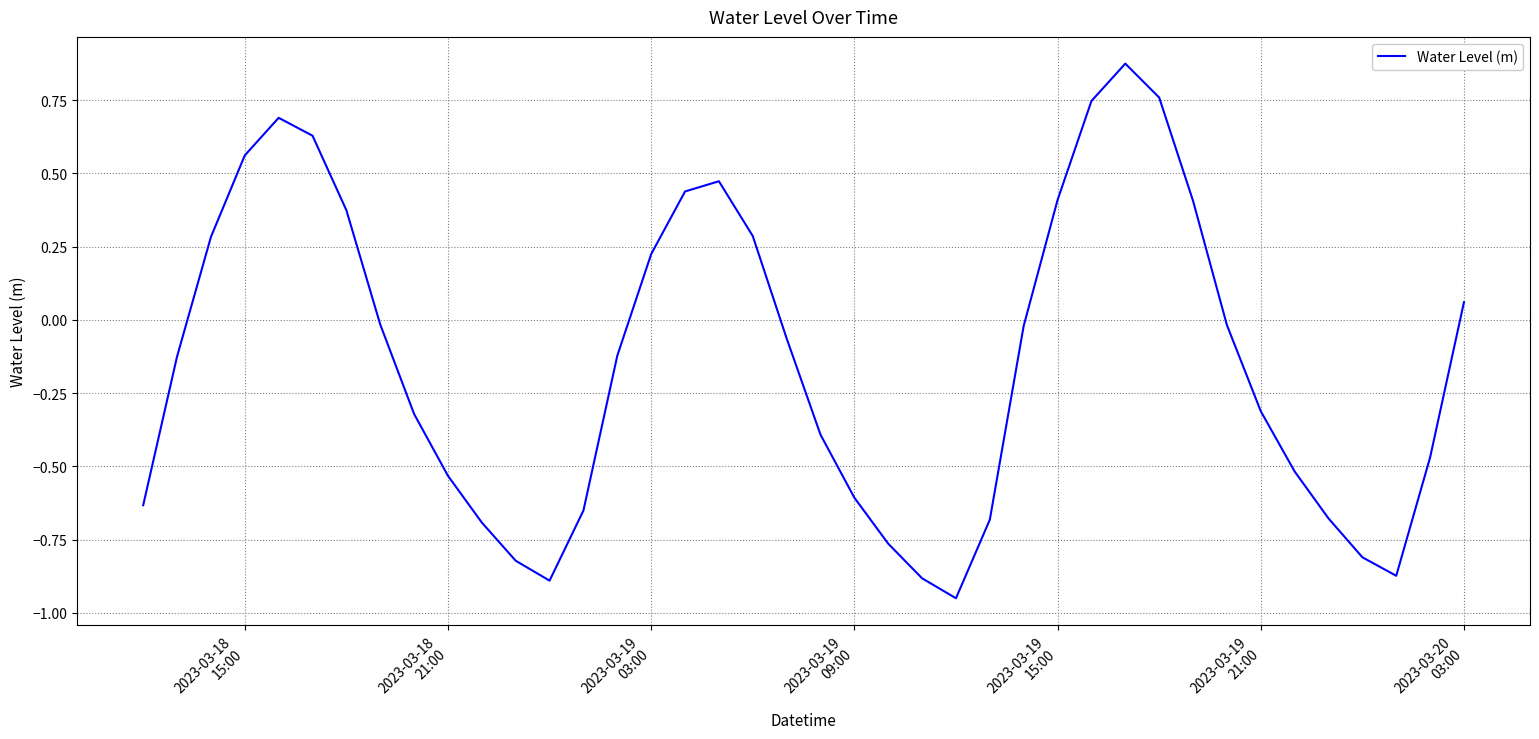

What is the difference between the maximum and minimum values?

1.8